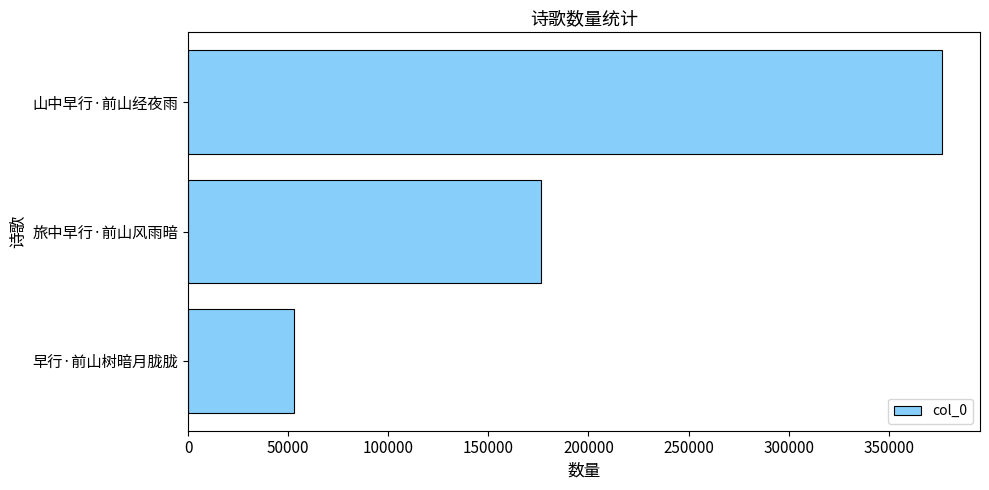

What is the average value?

201954